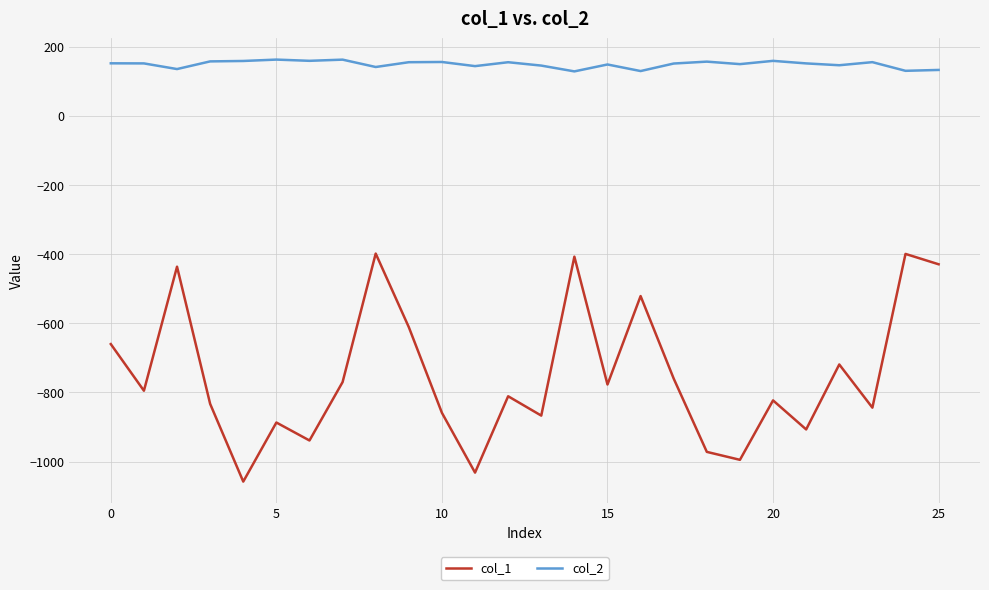

Which series has the largest range (max minus min)?

col_1